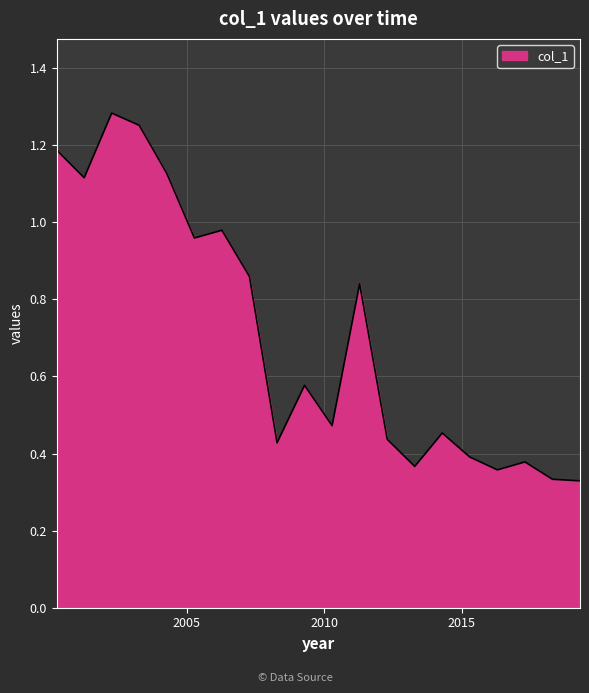

Where is the first local minimum?

2001-04-15